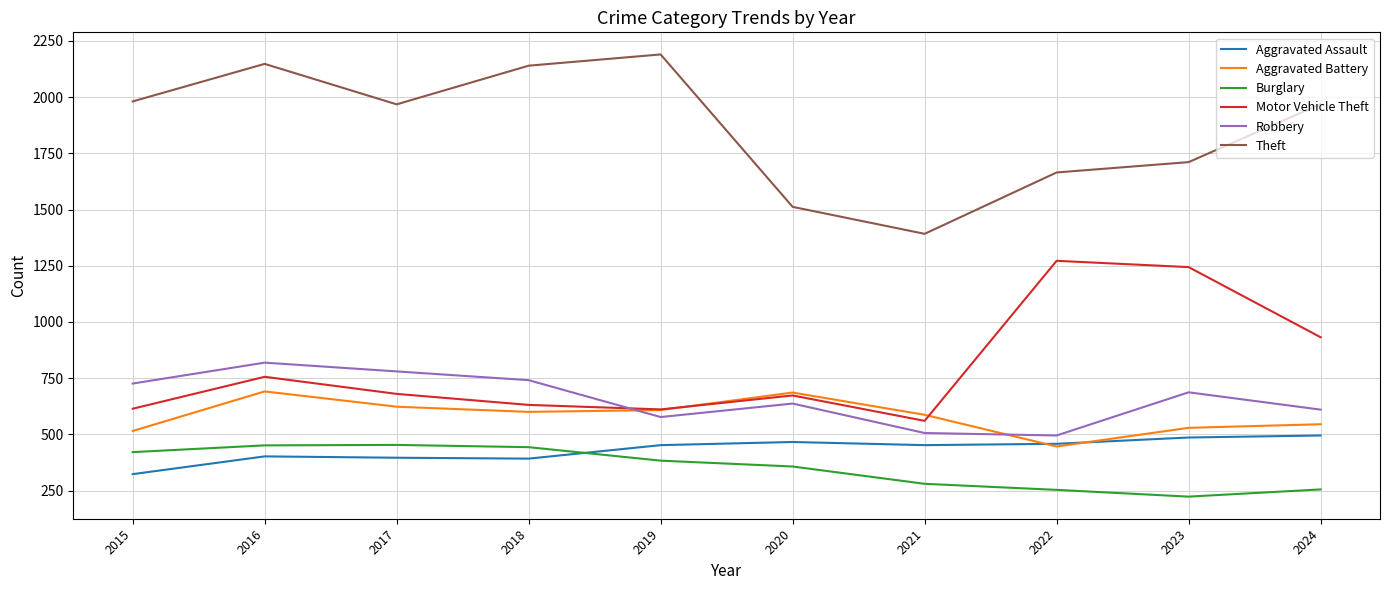

After their last crossing, which series has the higher values: Aggravated Battery or Aggravated Assault?

Aggravated Battery